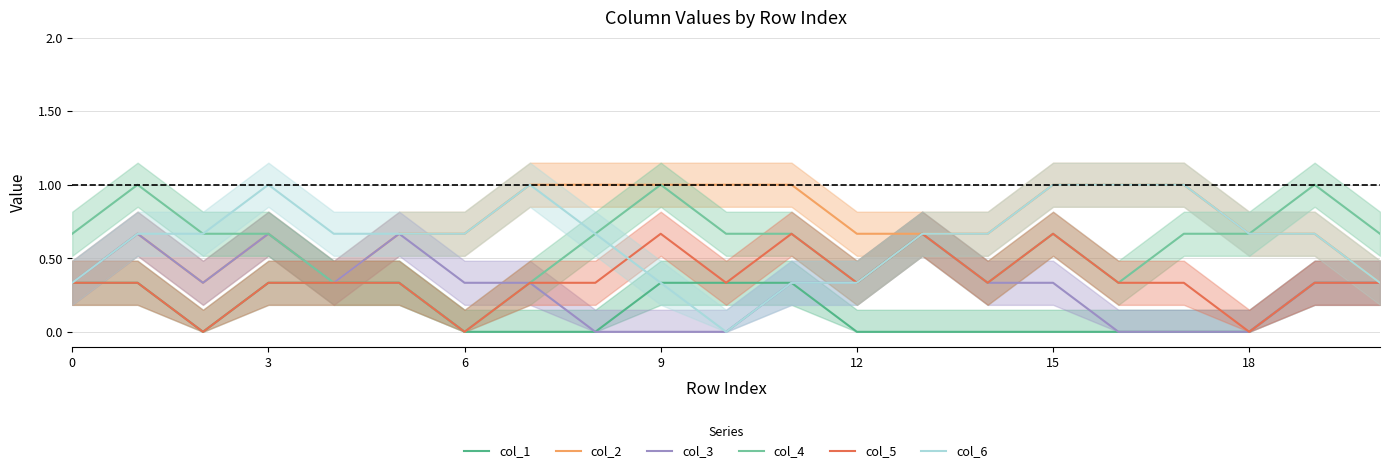

The value of col_6 at 12 is 0.3. True or false?

True